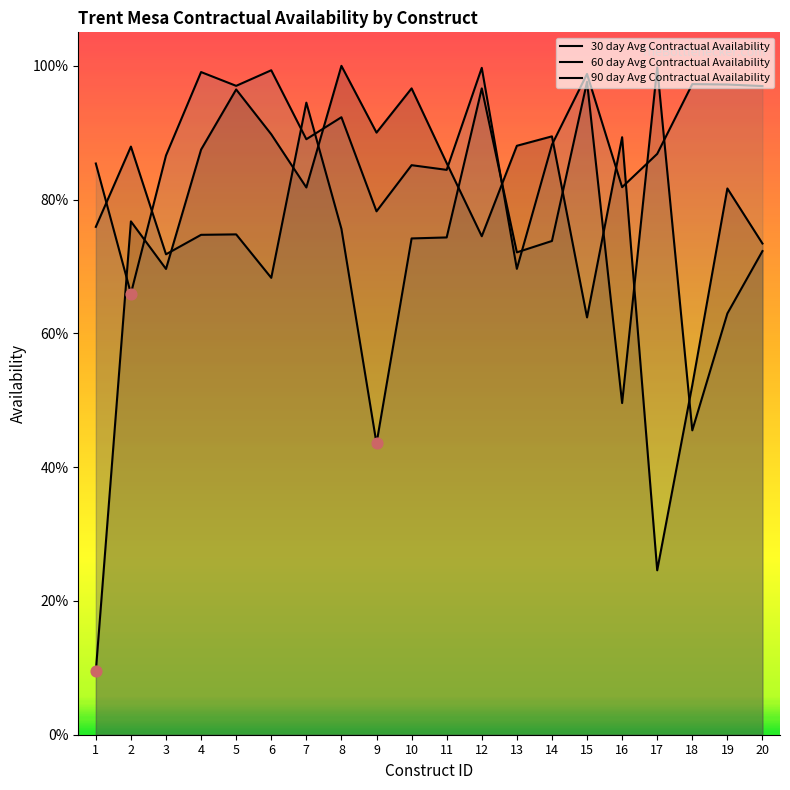

Is the value of 30 day Avg Contractual Availability at 9 greater than the value of 60 day Avg Contractual Availability at 9?

Yes